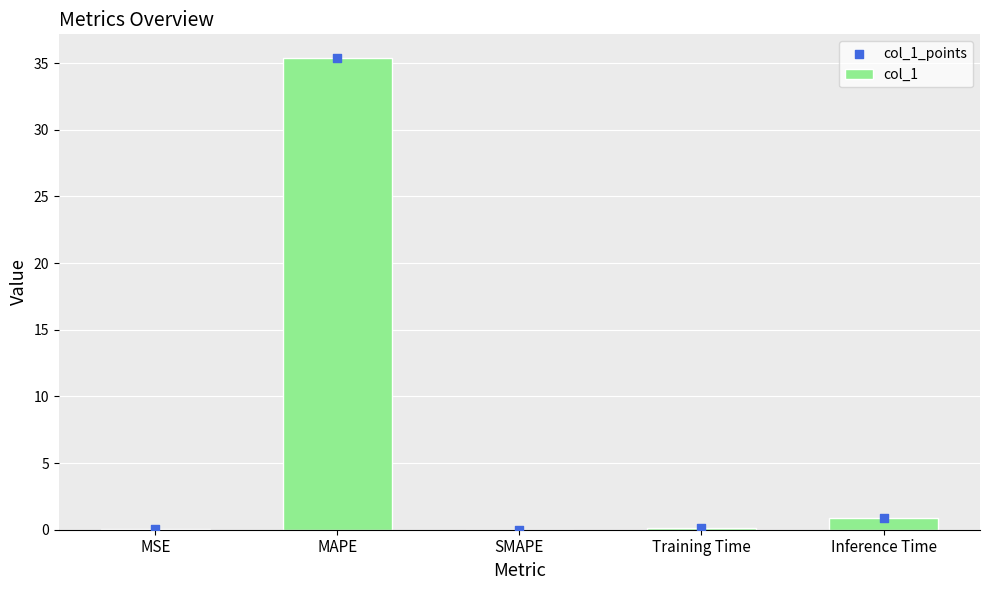

Which series has the largest total across all categories?

col_1